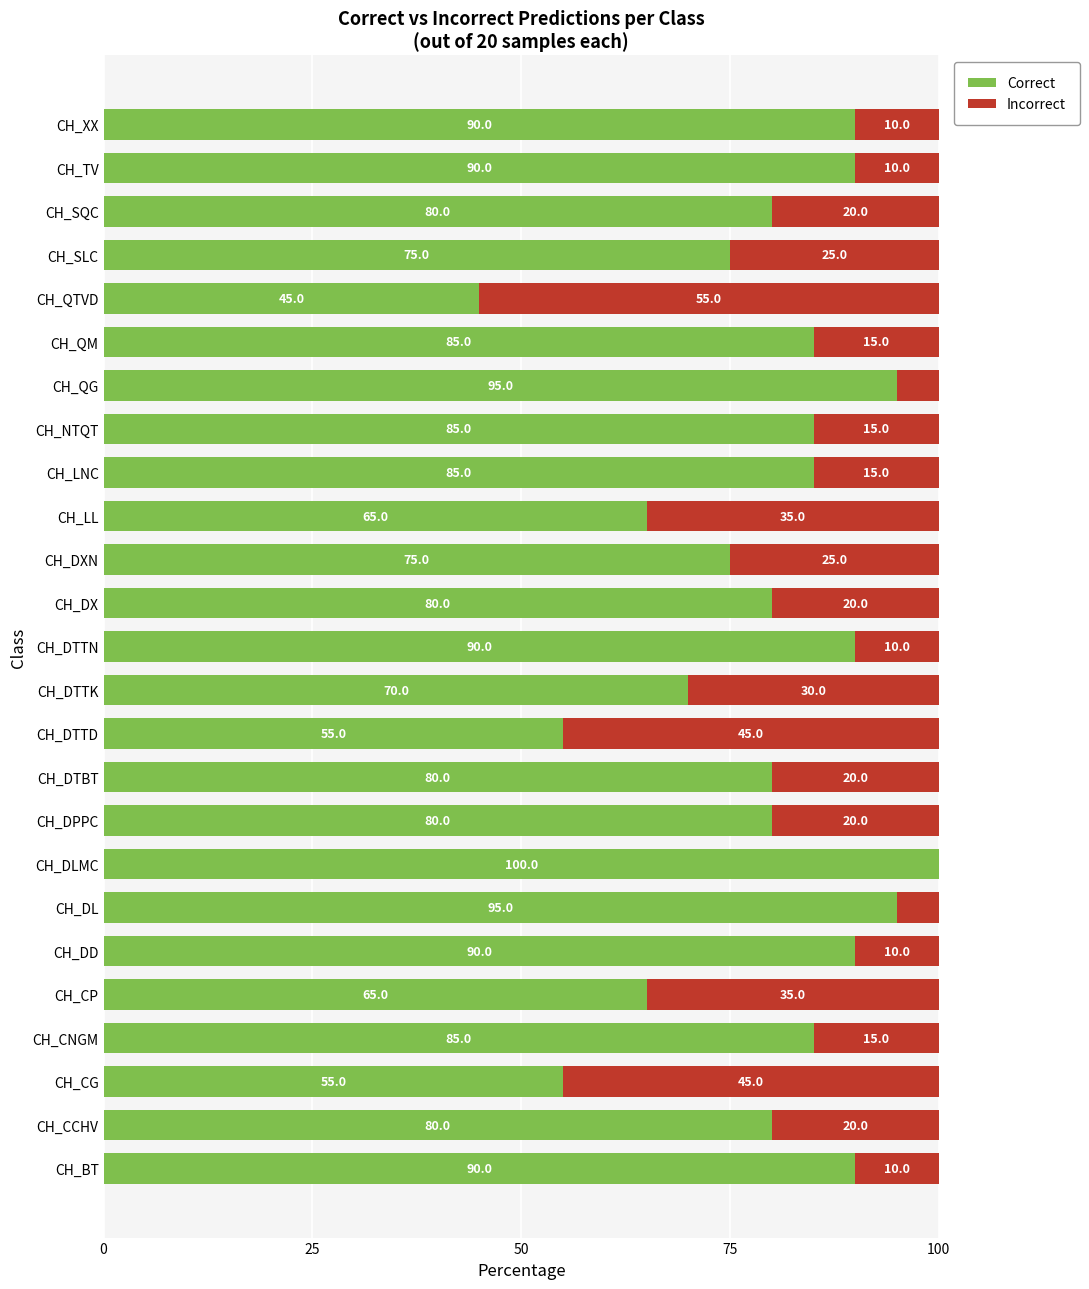

What is the highest value of the Correct series?

100.0